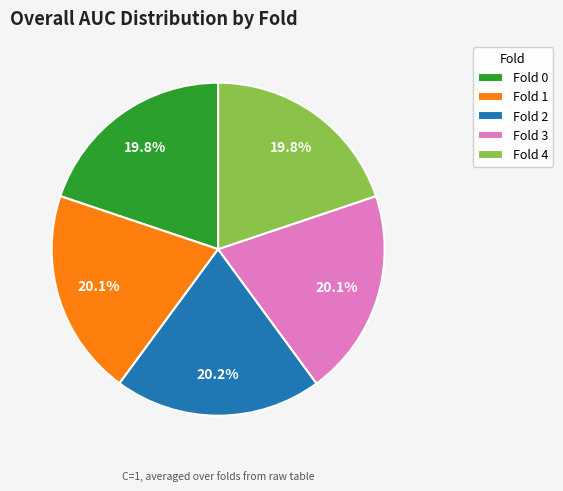

Count the number of slices in the pie.

5